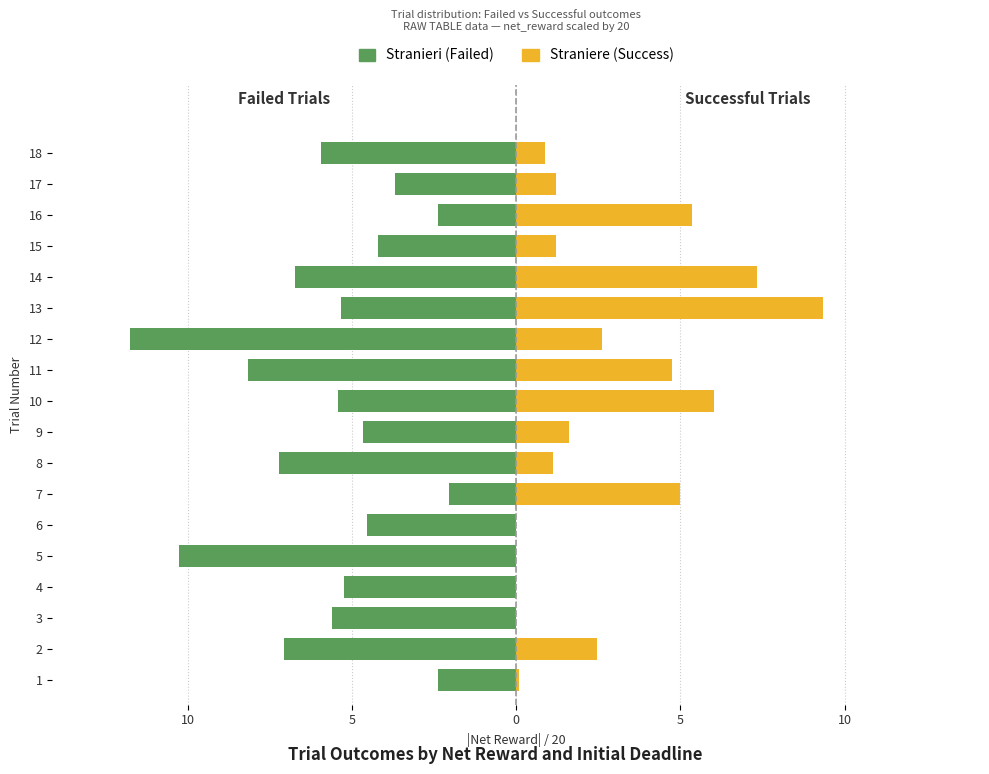

Is the value of Maschi (Failed) at 18 greater than the value of Femmine (Success) at 11?

No